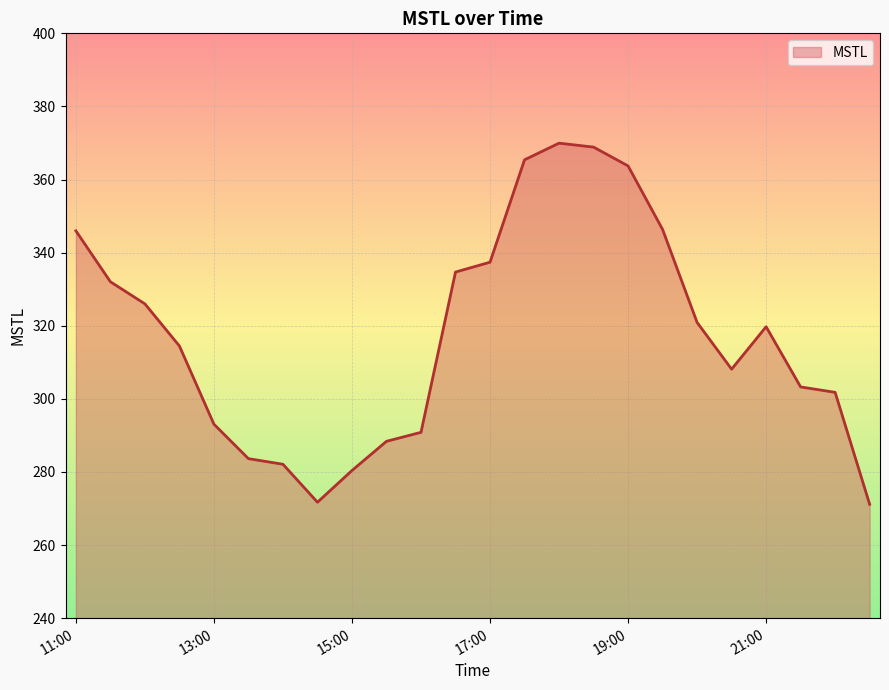

What is the greatest value displayed?

369.9